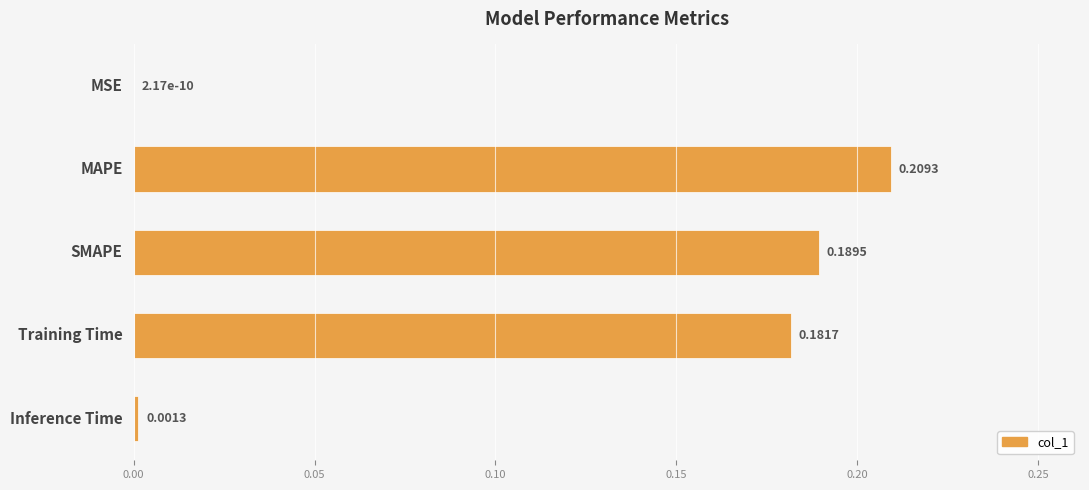

At which category does the chart reach its peak across all series?

MAPE